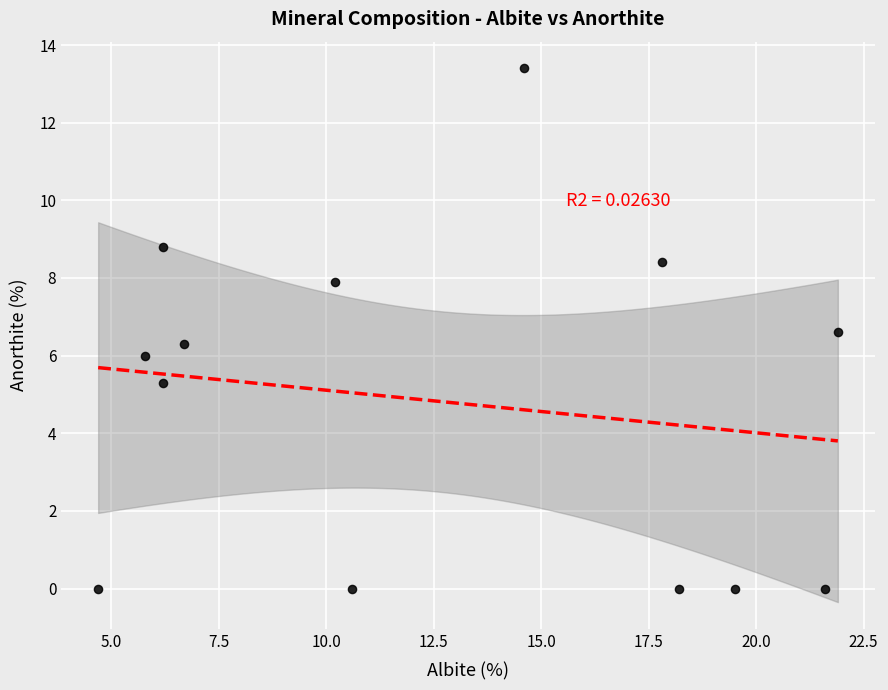

What is the range of Y values (max minus min)?

13.4